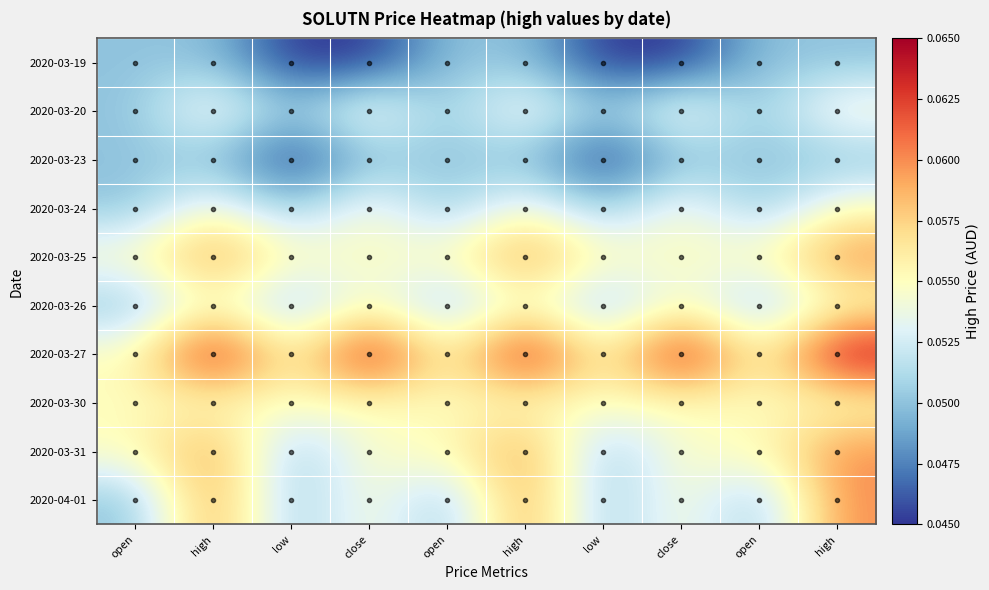

Which series has the widest spread of values?

2020-03-27